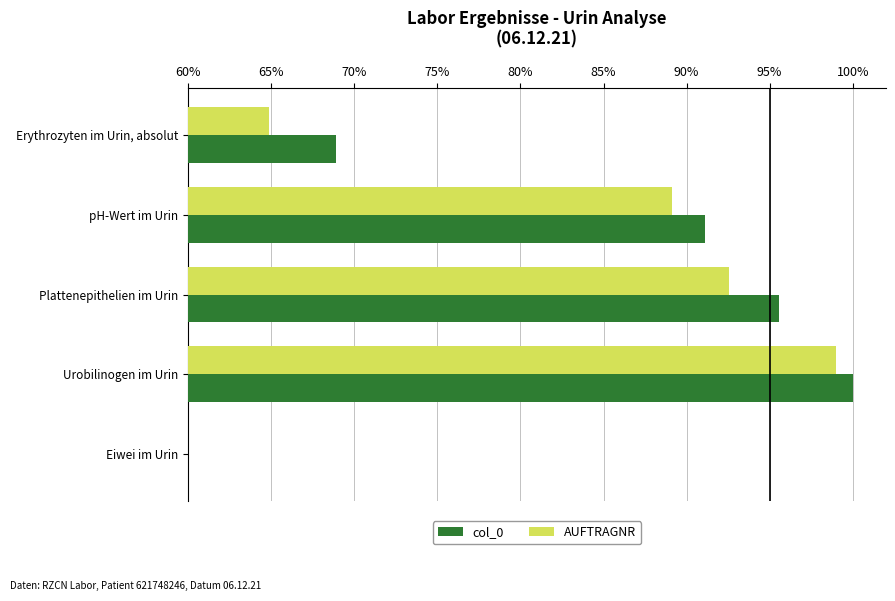

What is the maximum value for AUFTRAGNR?

99.0